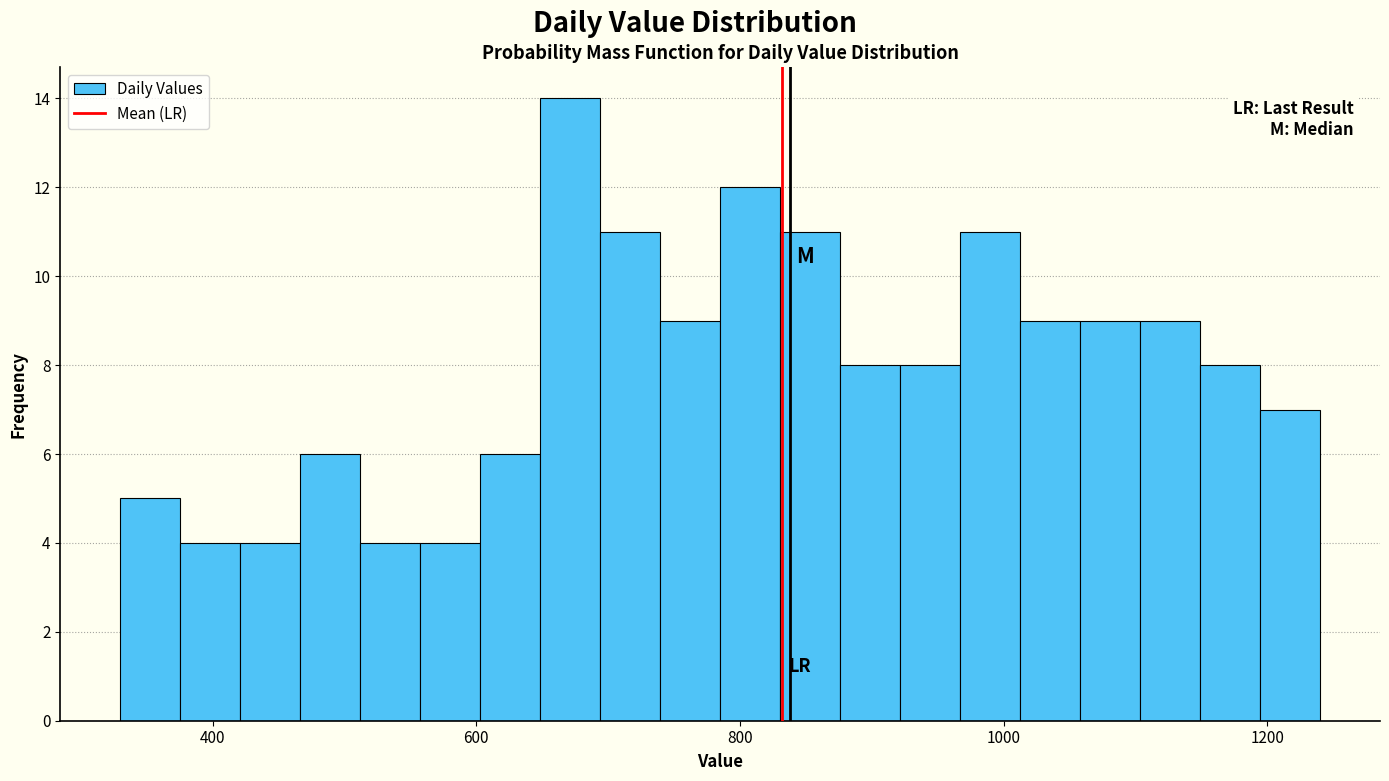

Around what value on the x-axis is the tallest bar? Give the approximate position of its centre, as read against the axis.

680